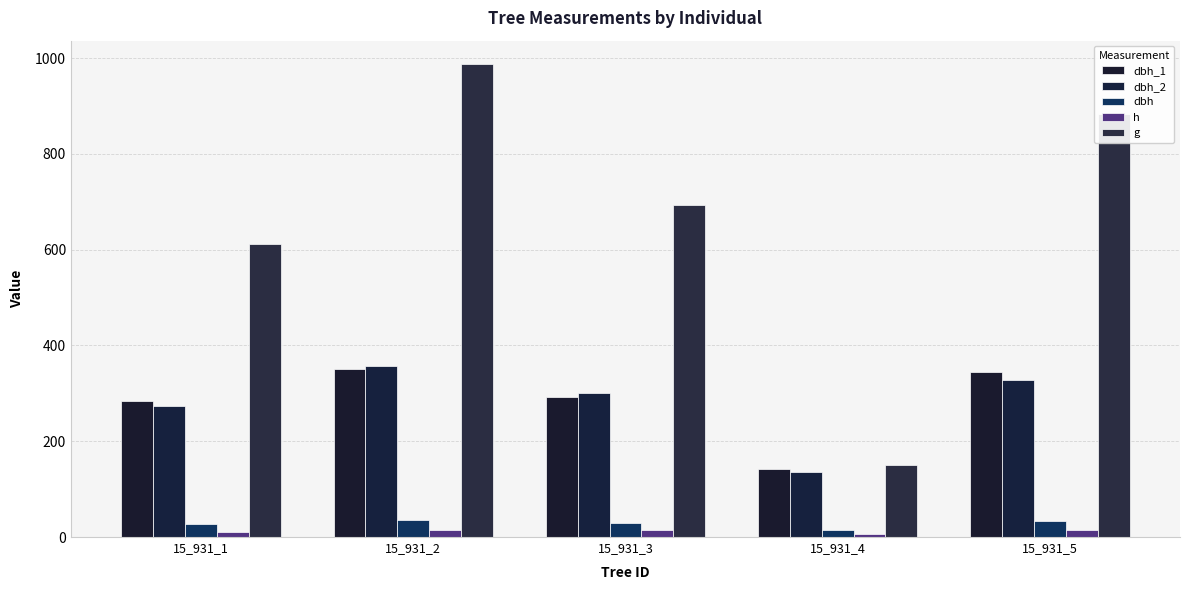

At how many categories does at least one series exceed 755?

2